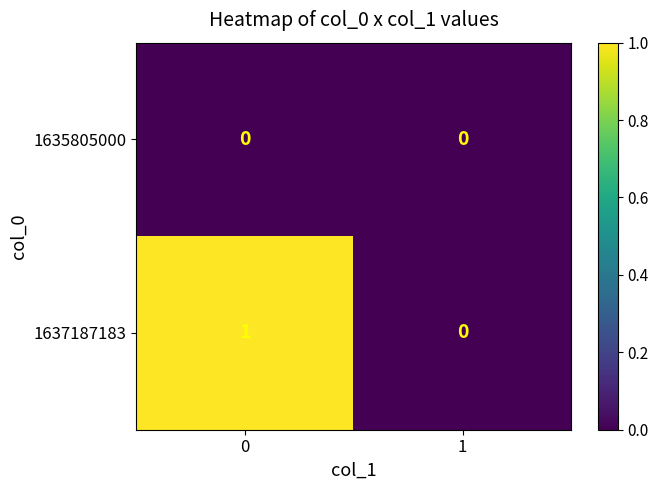

Which series has the largest range (max minus min)?

1637187183